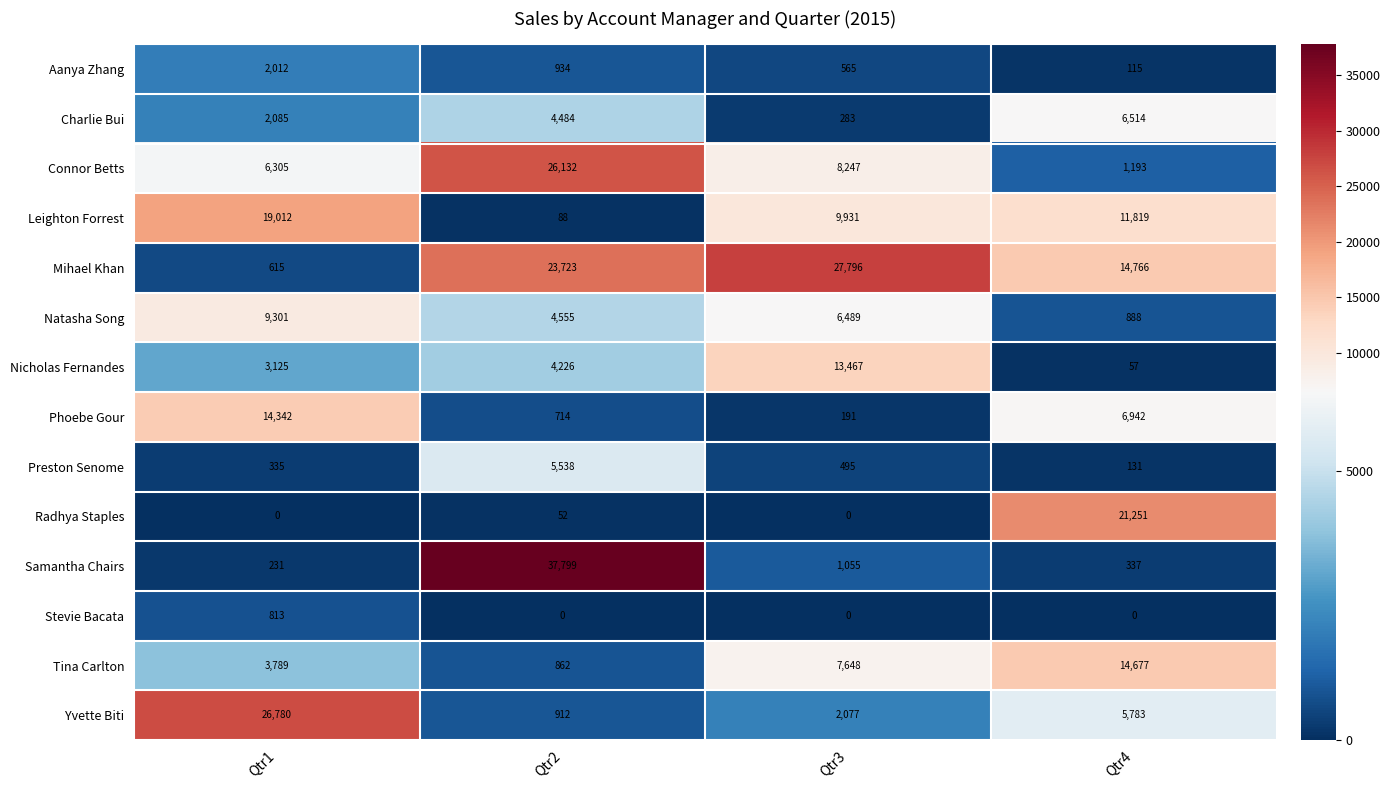

What is the difference between the Charlie Bui values at Qtr4 and Qtr2?

2030